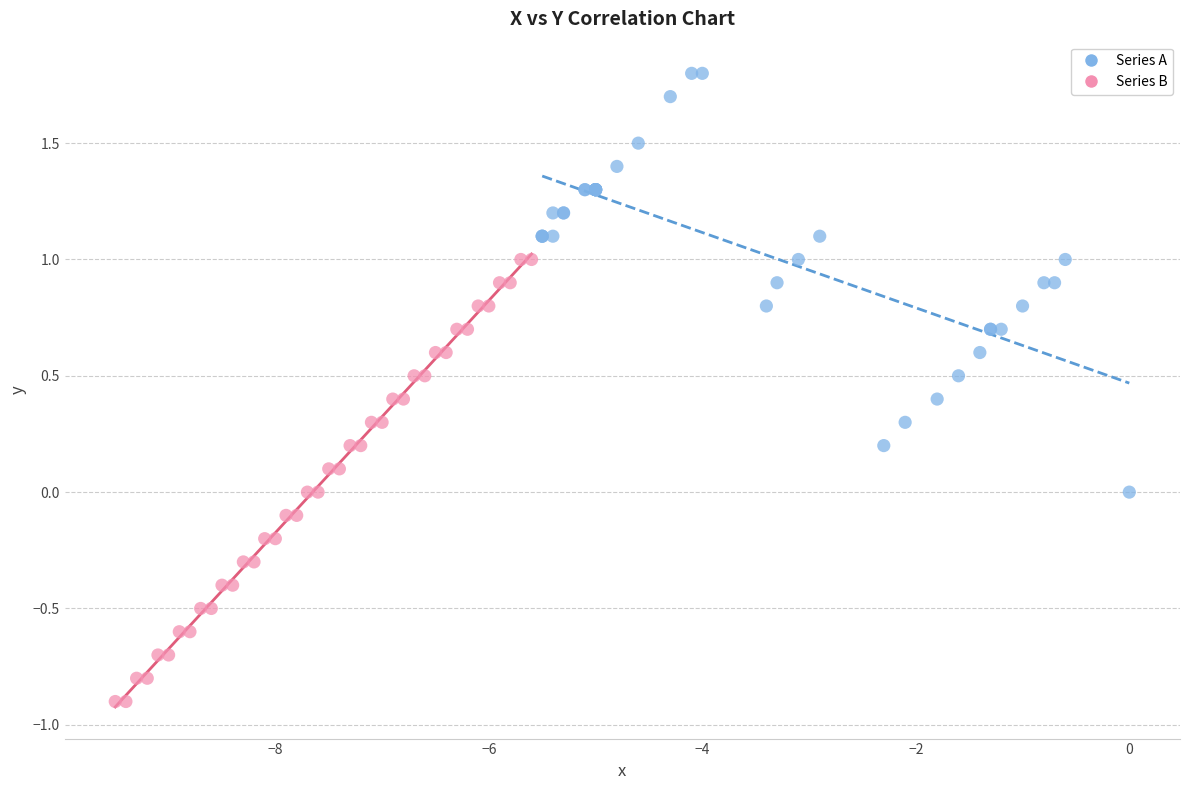

Which series contains the highest Y value?

Series A